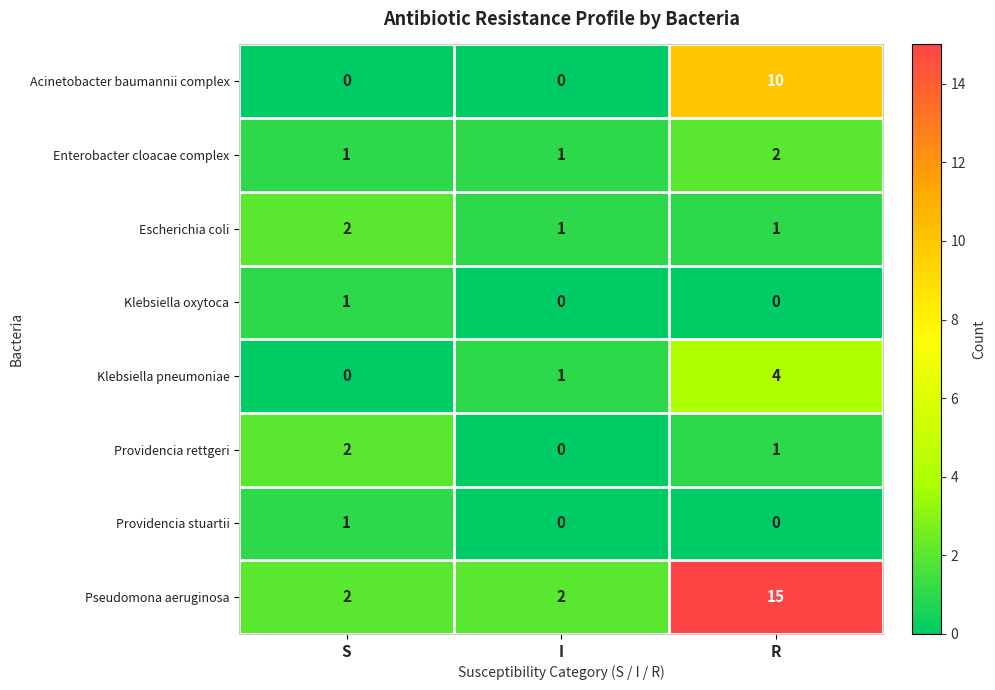

What is the difference between the Acinetobacter baumannii complex values at I and R?

10